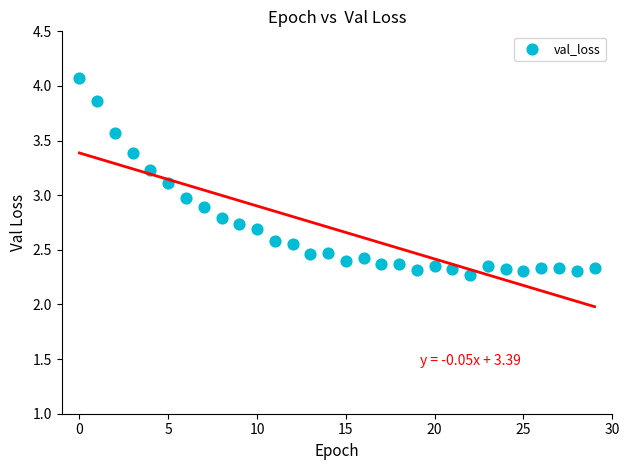

What is the range of Y values (max minus min)?

1.8